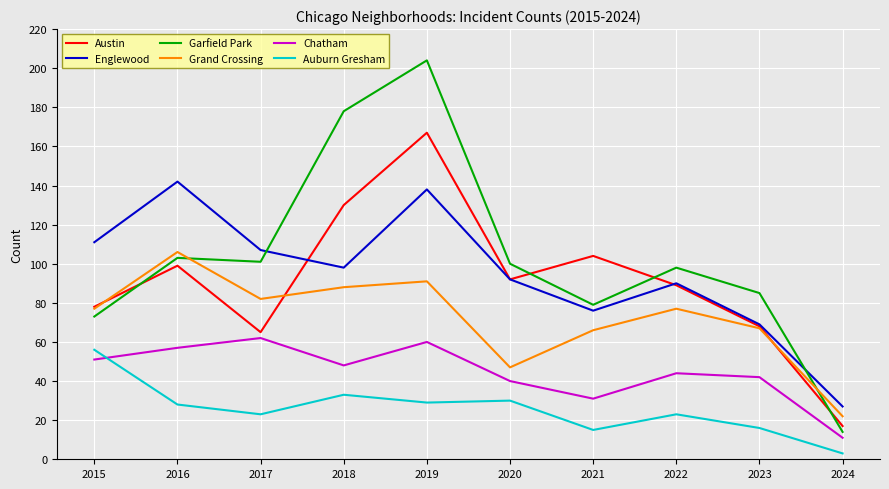

What value does the Chatham series have at 2015?

51